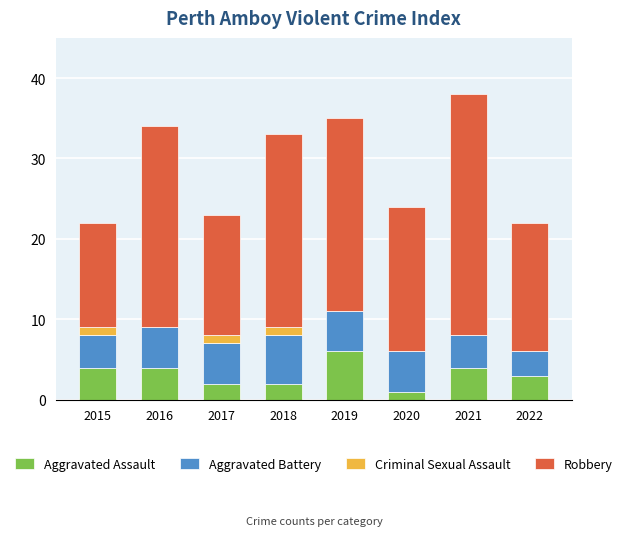

The Aggravated Assault series shows 7 at 2021. True or false?

False